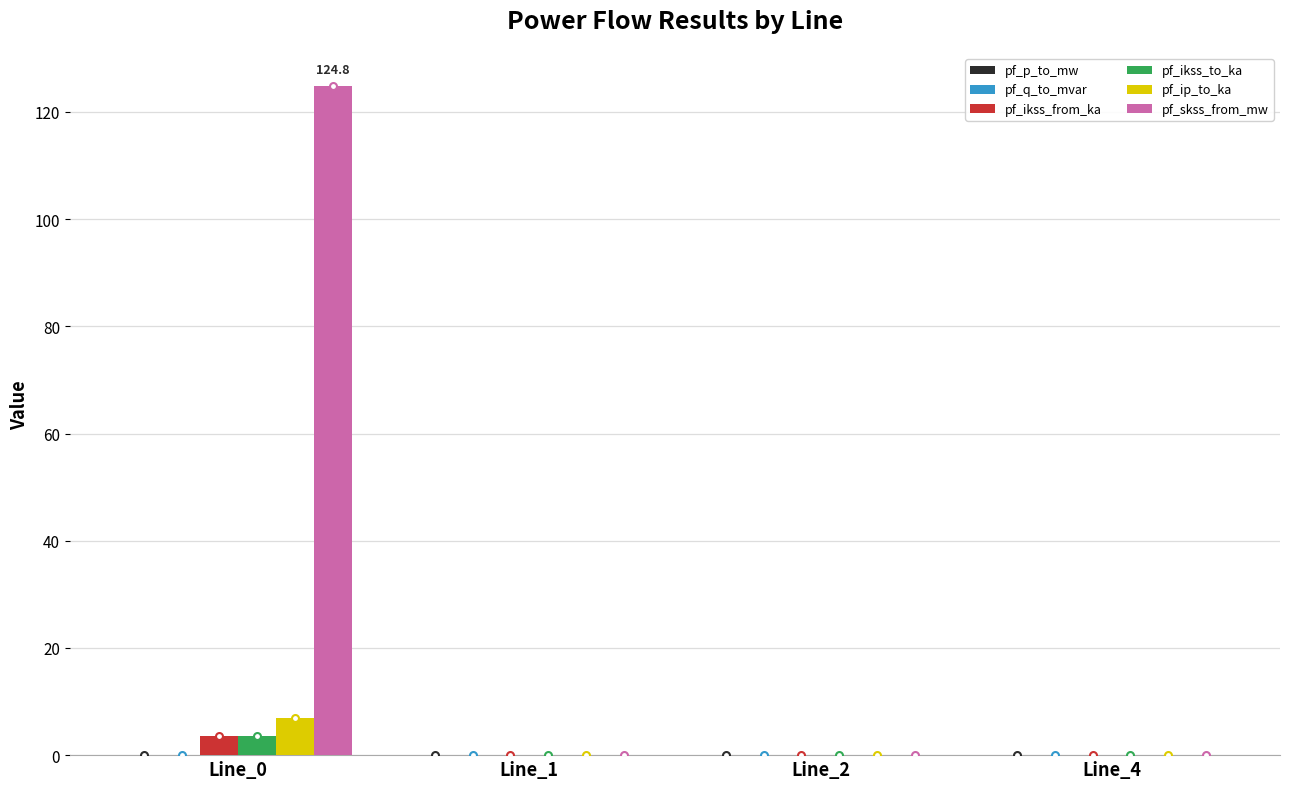

What is the sum of all pf_ikss_from_ka values?

3.6